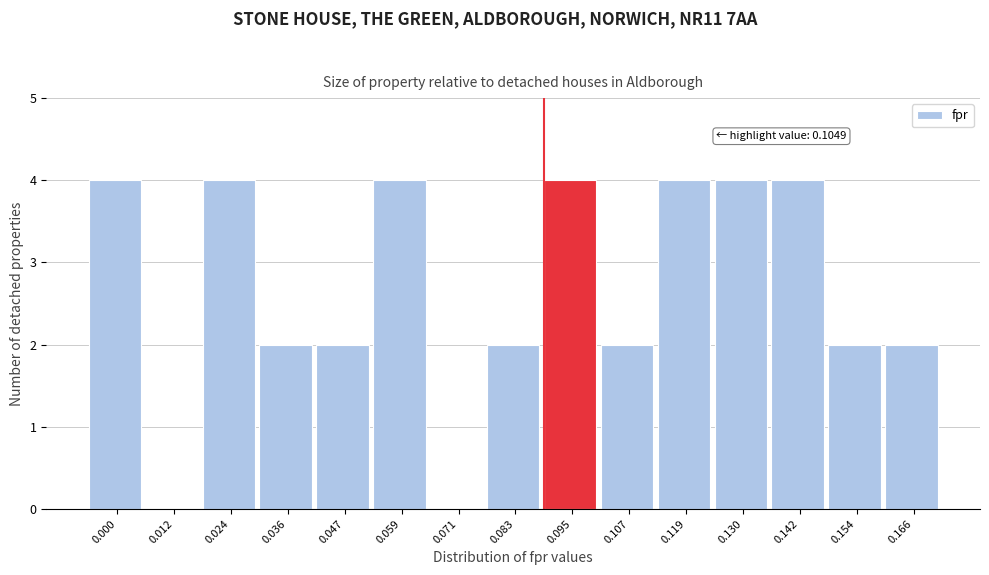

Reading left to right, what are all the values shown in this chart?

0.000=4	0.012=0	0.024=4	0.036=2	0.047=2	0.059=4	0.071=0	0.083=2	0.095=4	0.107=2	0.119=4	0.130=4	0.142=4	0.154=2	0.166=2